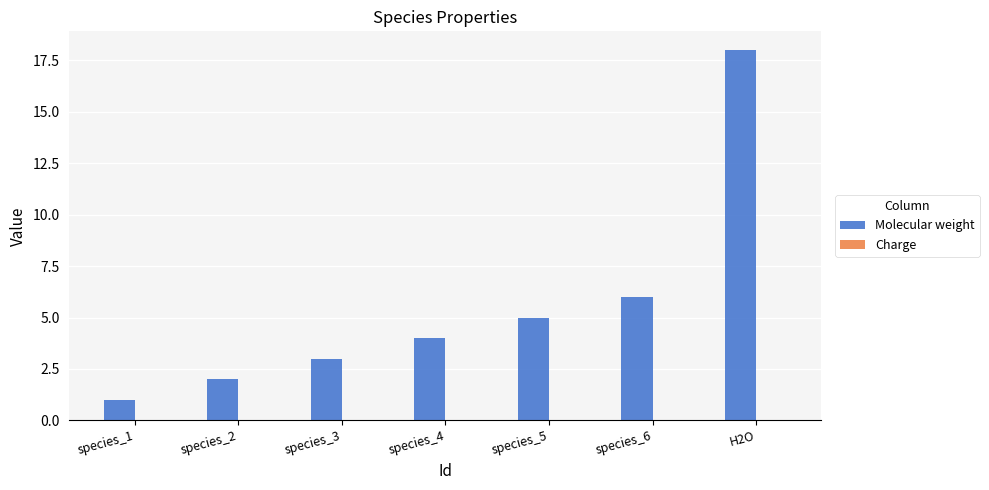

What is the label of the 2nd bar from the left?

species_2